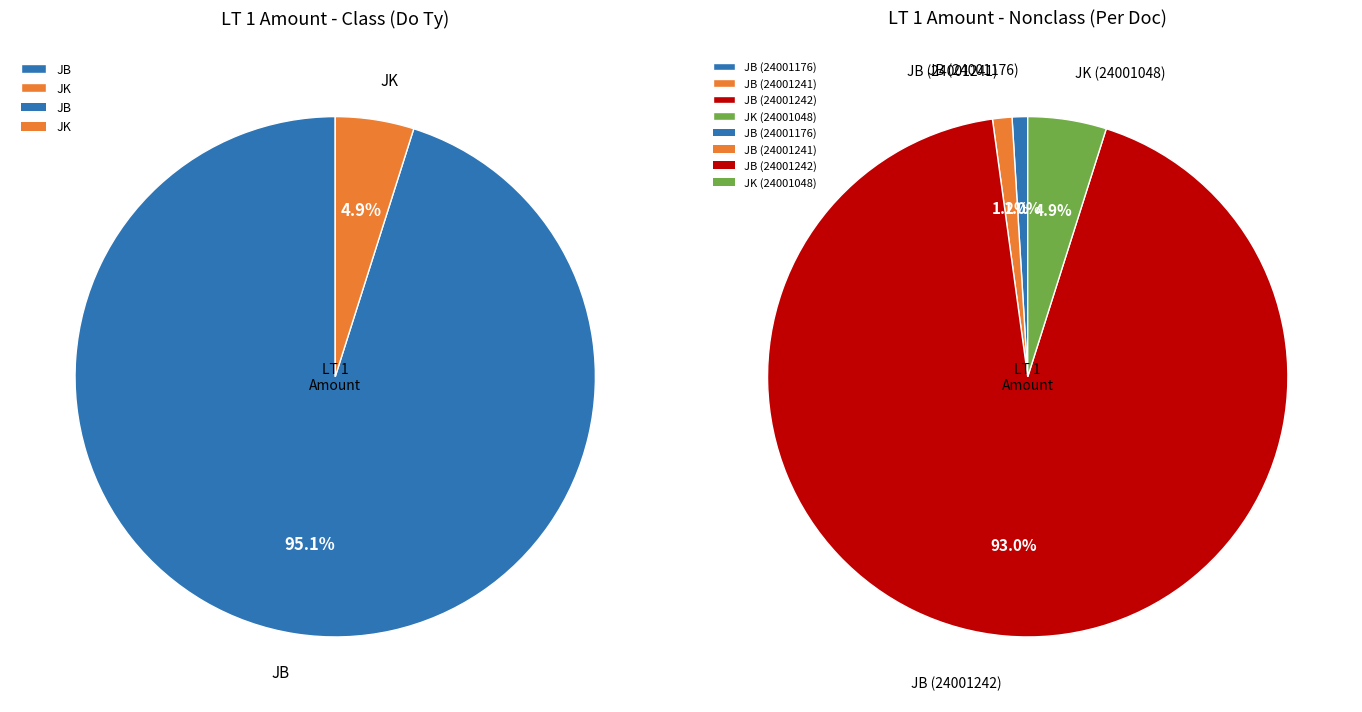

The JB (24001241) slice represents 8% of the pie. True or false?

False